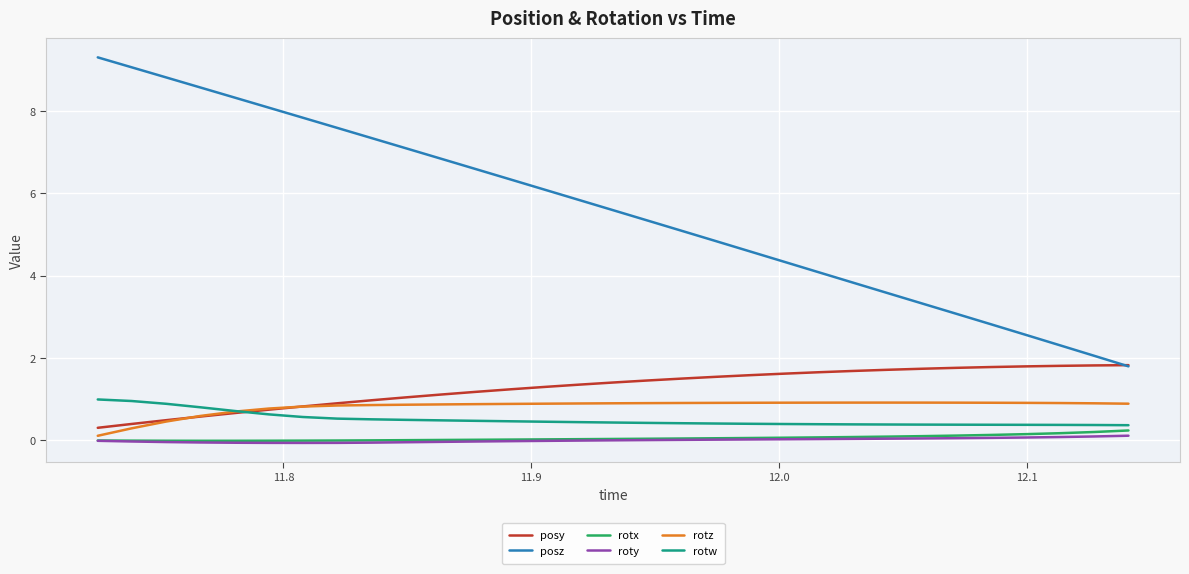

Which series has the largest total across all categories?

posz